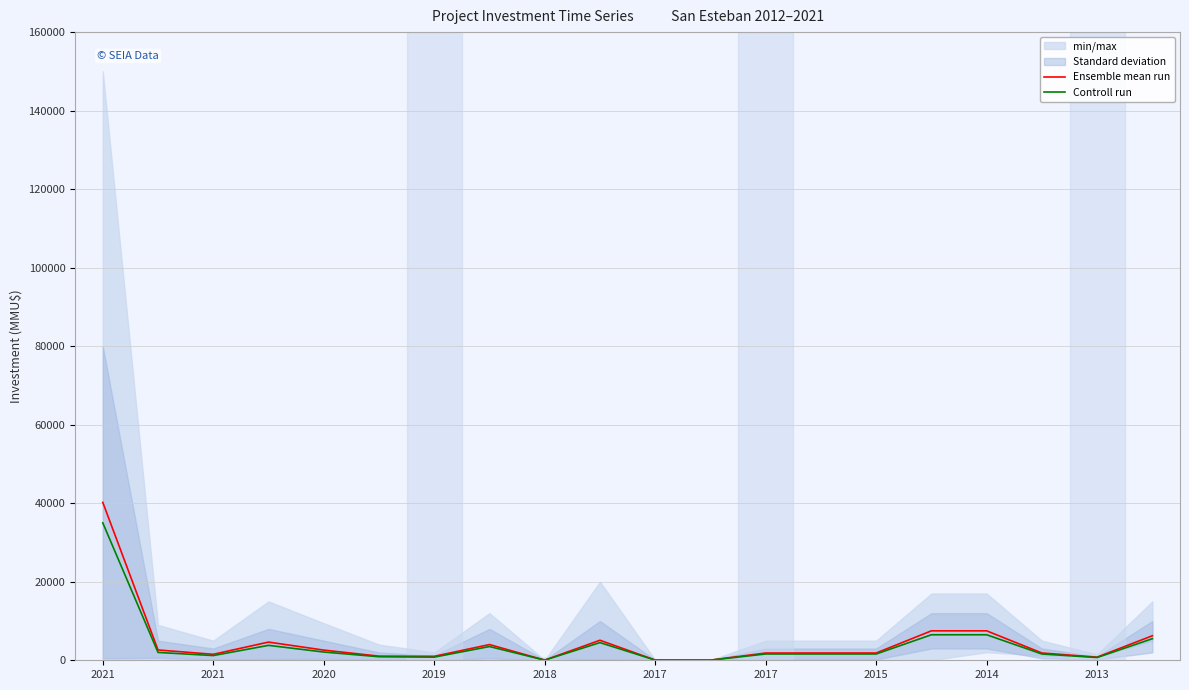

Where is Controll run nearest to the value 17519?

15